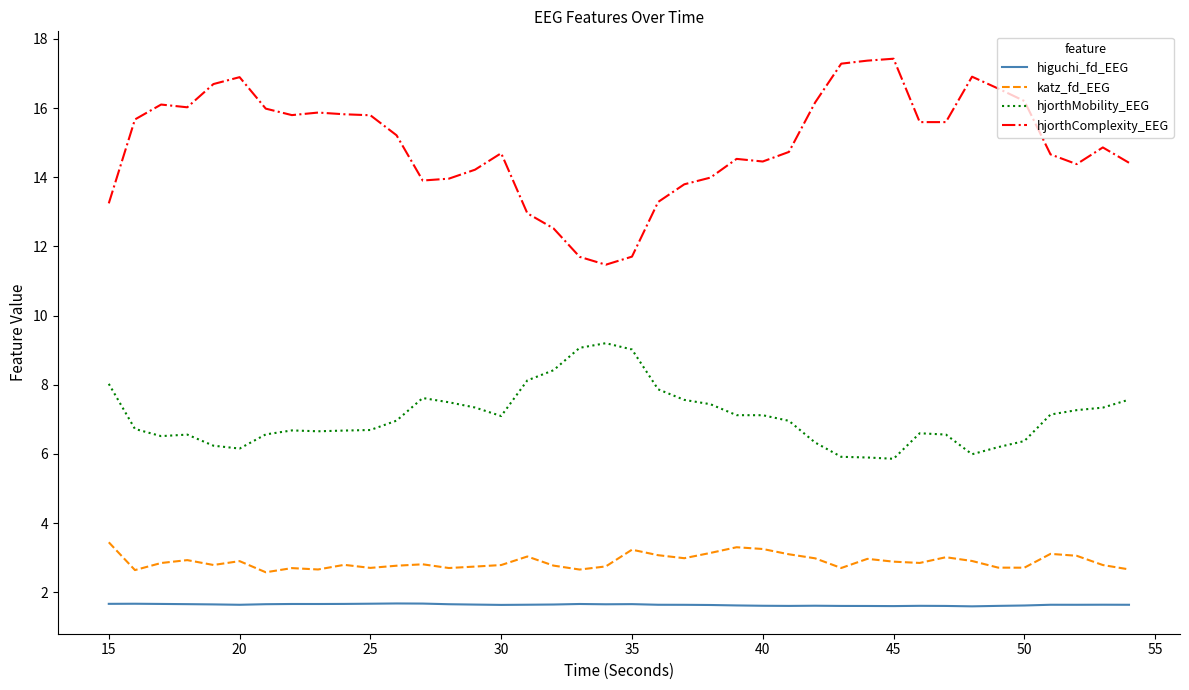

What is the smallest value displayed?

1.6